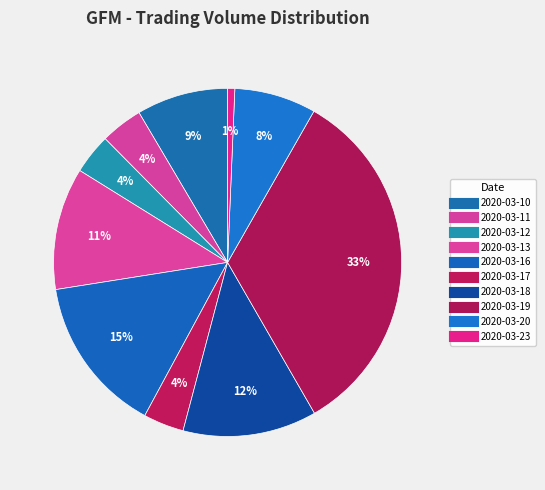

Which slice is the smallest?

2020-03-23